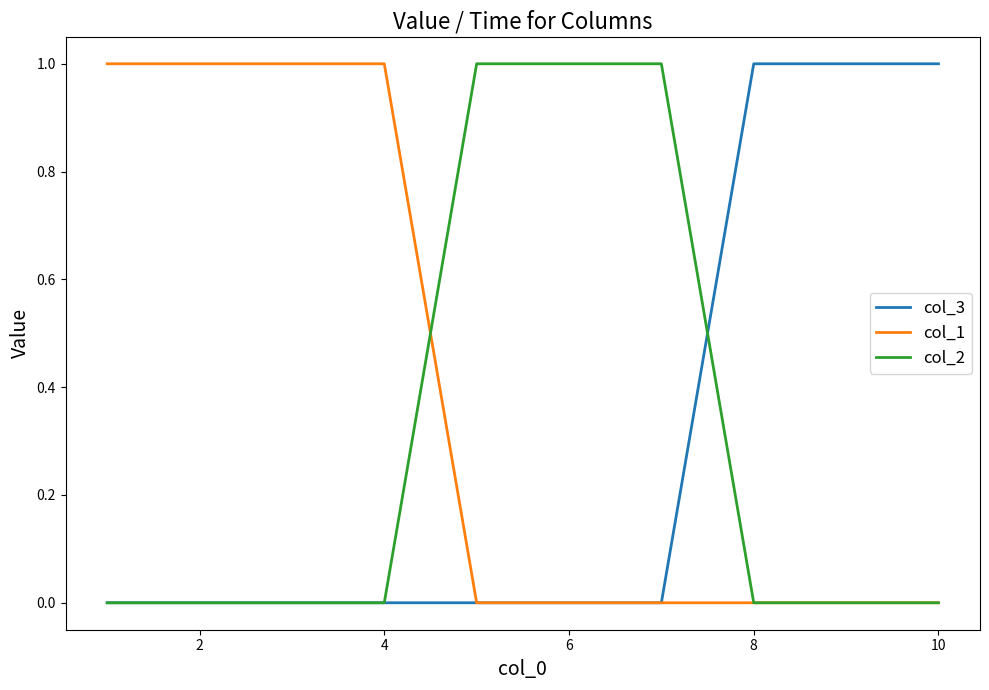

What is the maximum value for col_3?

1